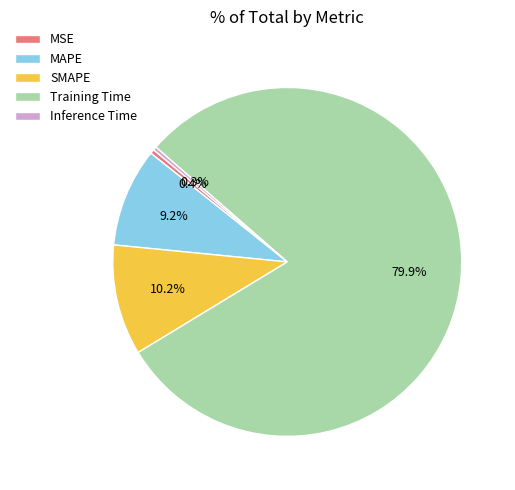

What percentage is NOT represented by MAPE?

90.8%